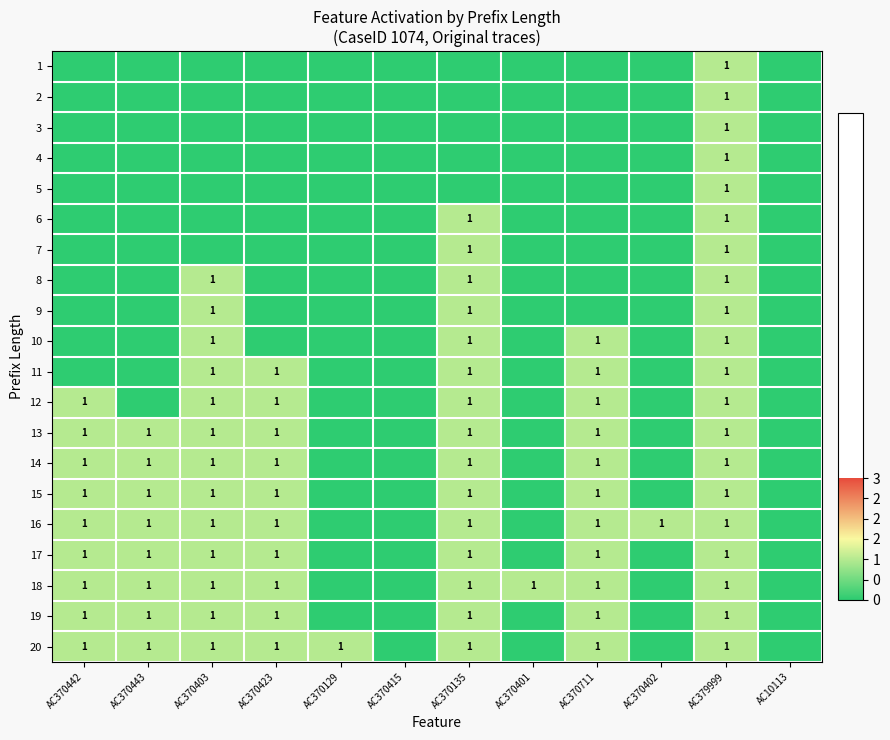

Read the 19 value at AC370423.

1